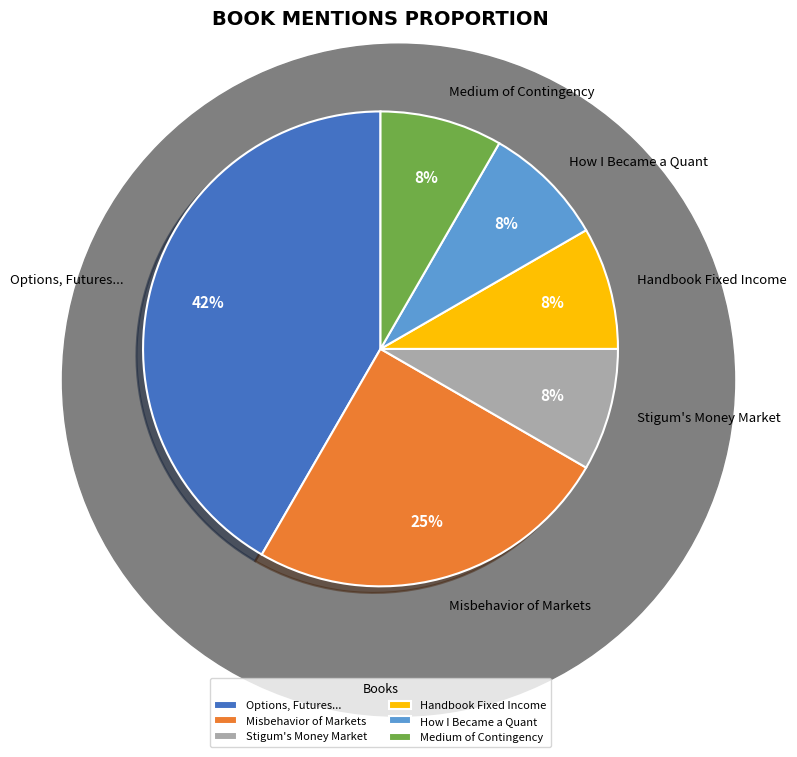

To the nearest percent, what portion does Options, Futures... represent?

42%